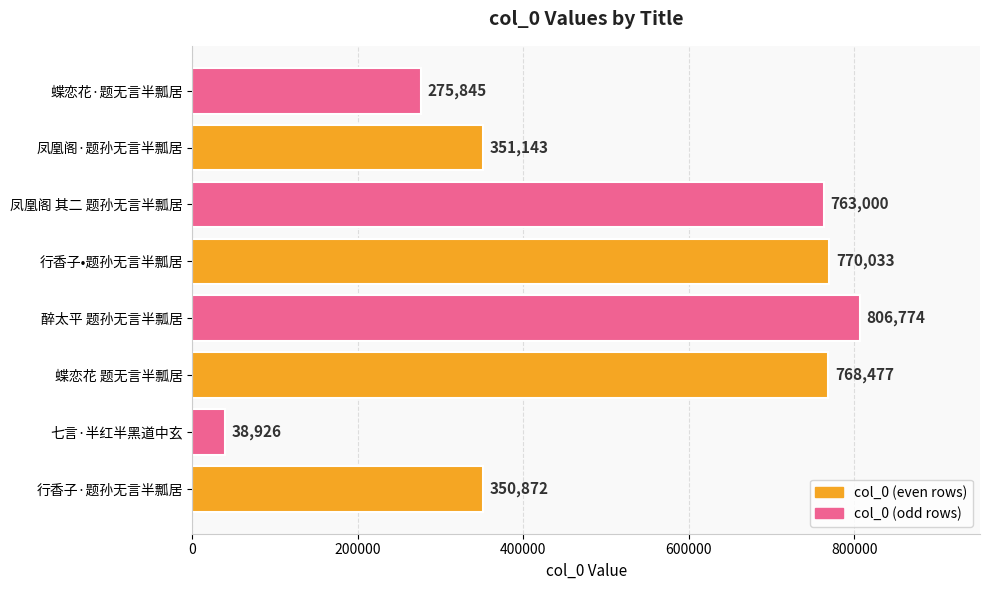

True or false: the data shows 1326302 at 醉太平 题孙无言半瓢居.

False